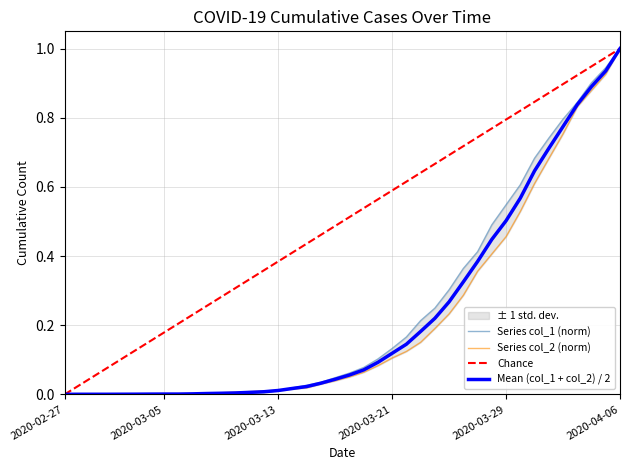

Does the chart have visible grid lines?

Yes